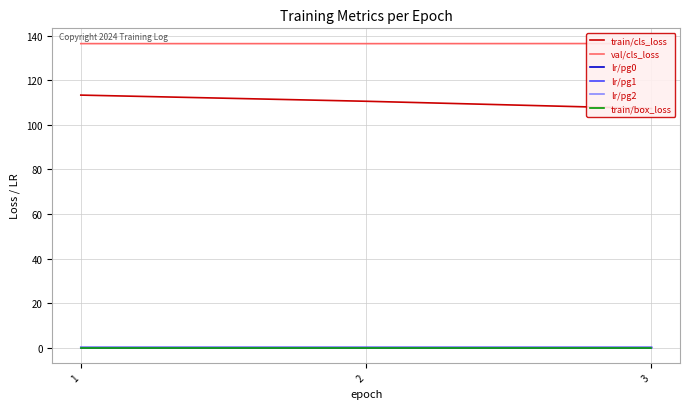

Reading left to right, list all the values displayed in this chart.

train/cls_loss: 113.4	110.6	107.4
val/cls_loss: 136.5	136.5	136.6
lr/pg0: 0.0	0.0	0.0
lr/pg1: 0.0	0.0	0.0
lr/pg2: 0.0	0.0	0.0
train/box_loss: 0.0	0.0	0.0